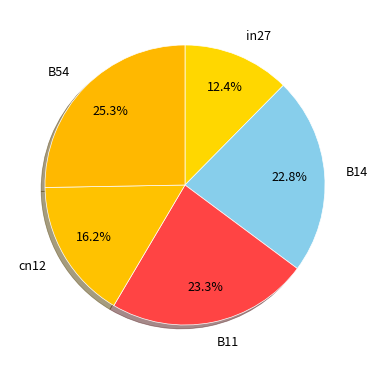

Rank the categories by value from highest to lowest.

B54, B11, B14, cn12, in27